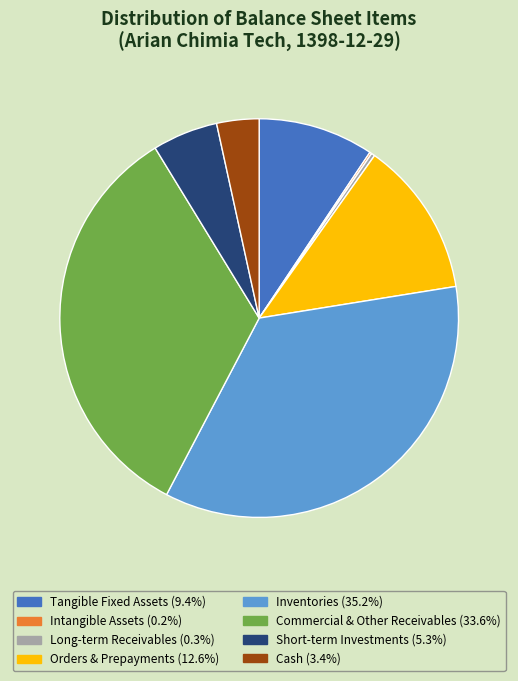

Is there a majority slice in this chart?

No